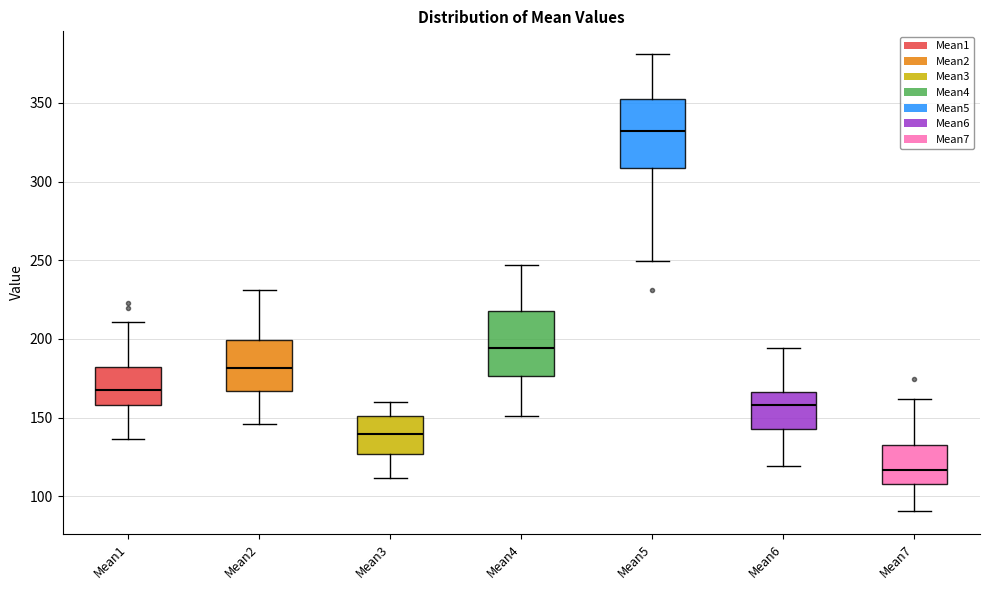

Where does the median line of the box for Mean3 sit on the y-axis? The values are not printed on the chart, so give them approximately, as read against the axis.

140